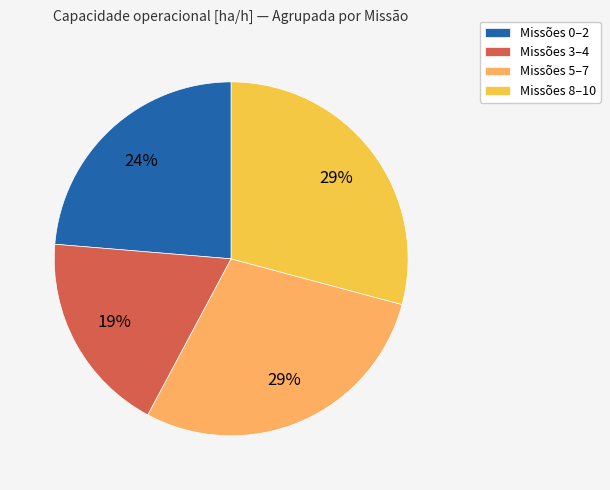

Does any single category account for the majority?

No